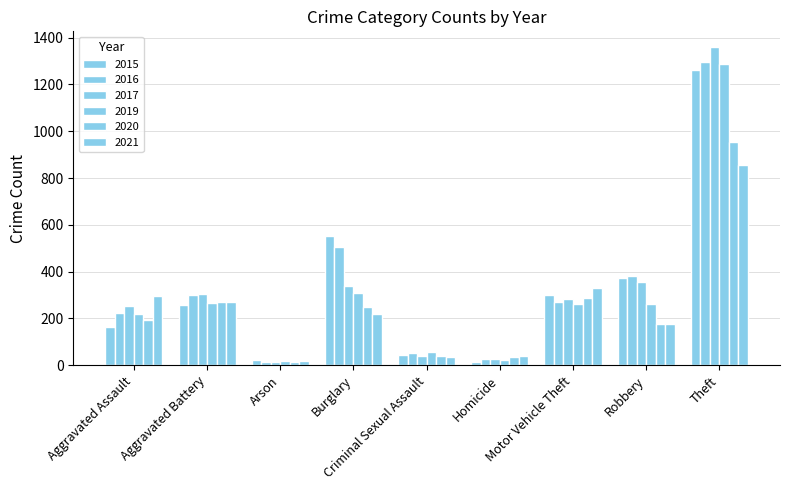

Count the number of data series in this chart.

6